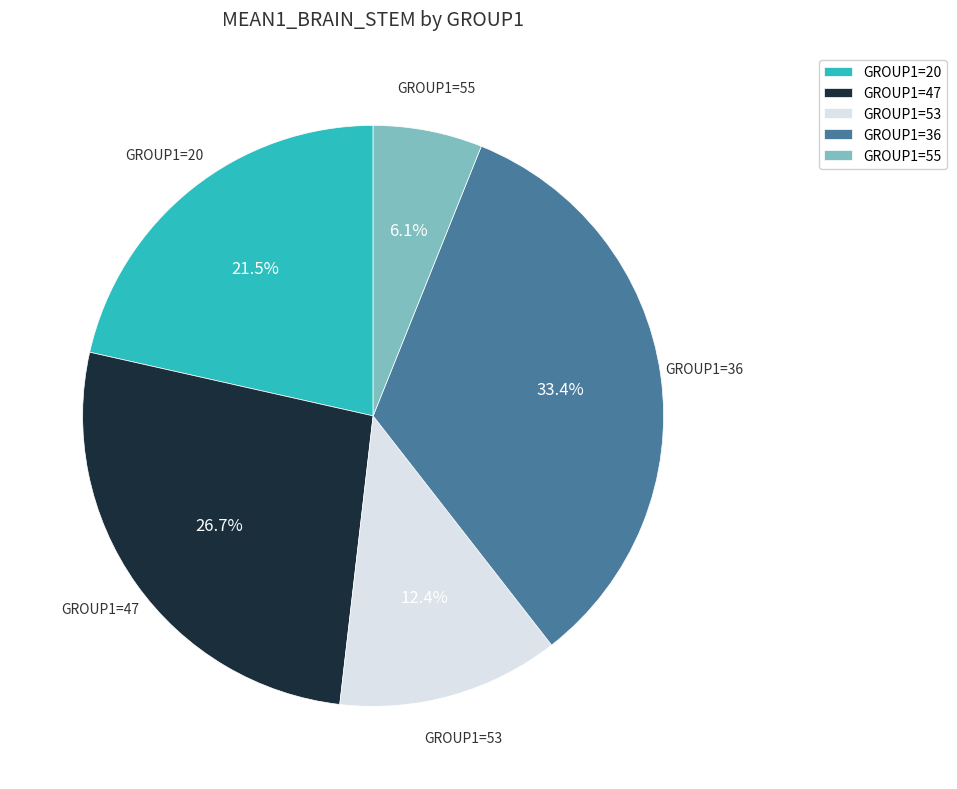

Approximately how many times larger is the value at GROUP1=53 compared to GROUP1=55?

2.0